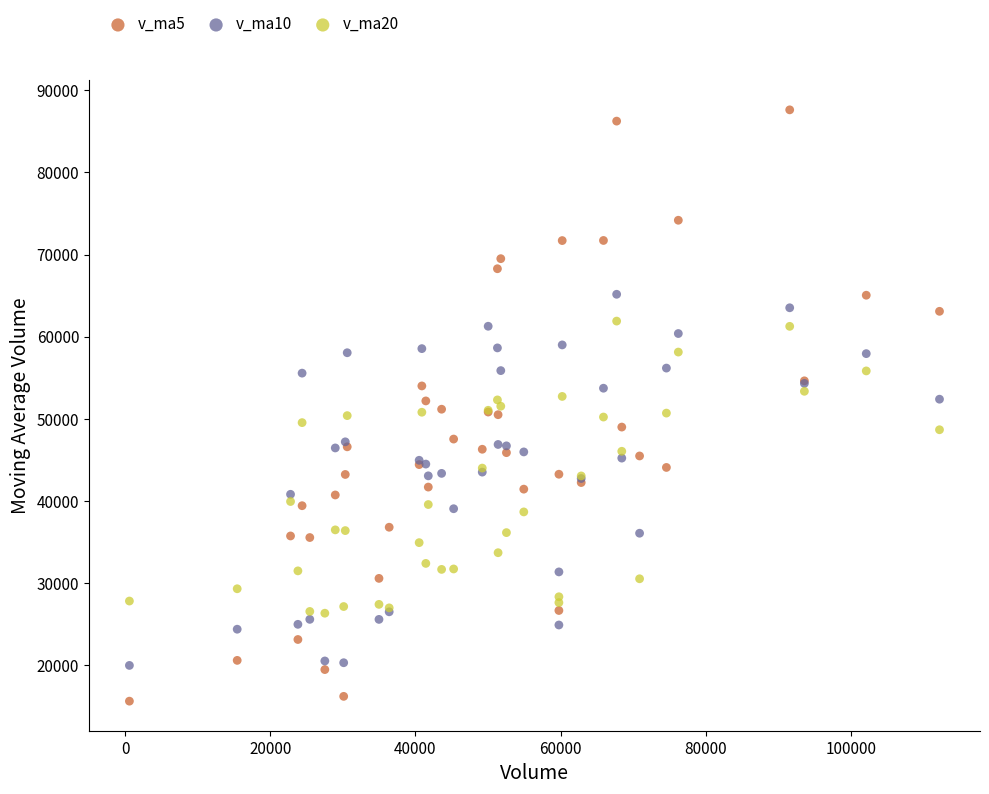

Which series contains the highest Y value?

v_ma5